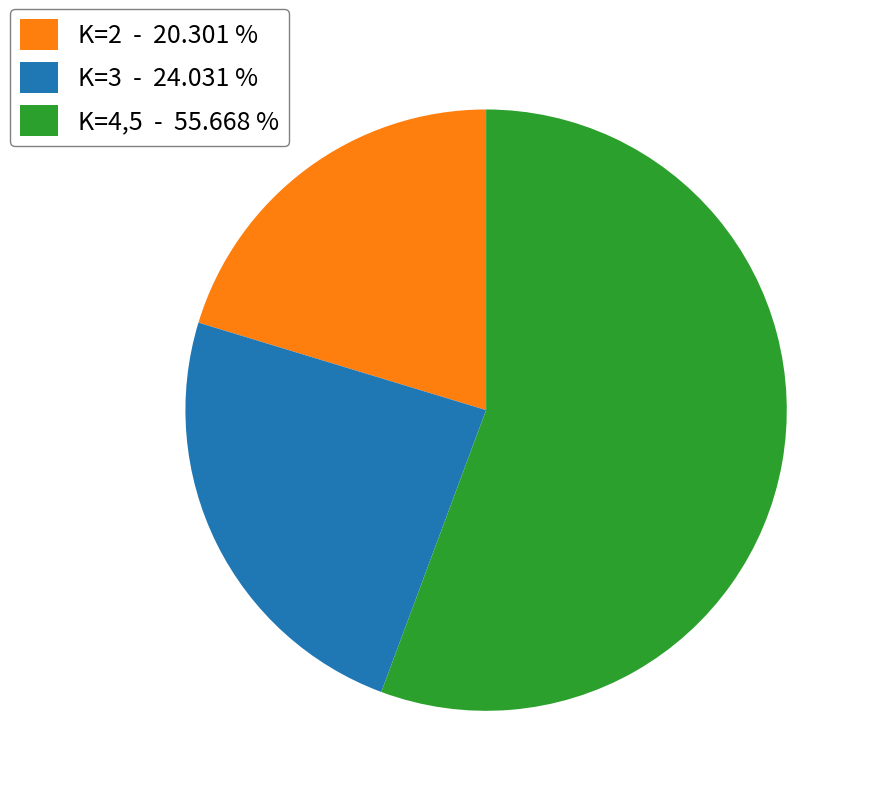

Count the number of slices in the pie.

3